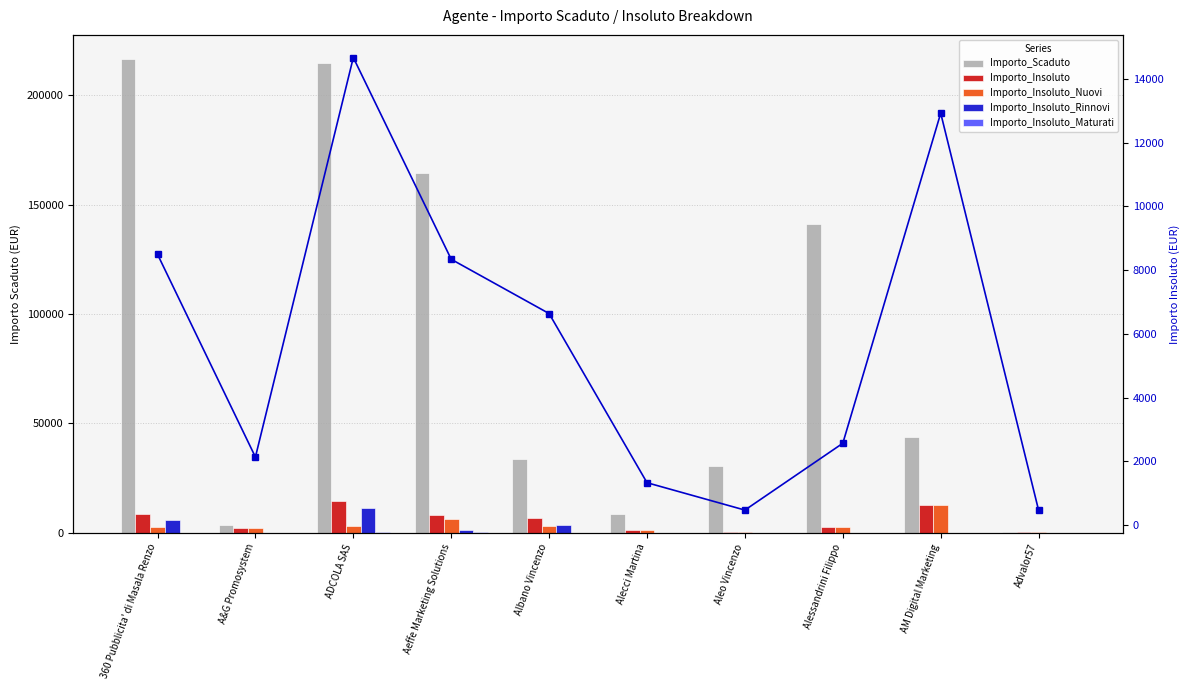

Which series has the widest spread of values?

Importo_Scaduto